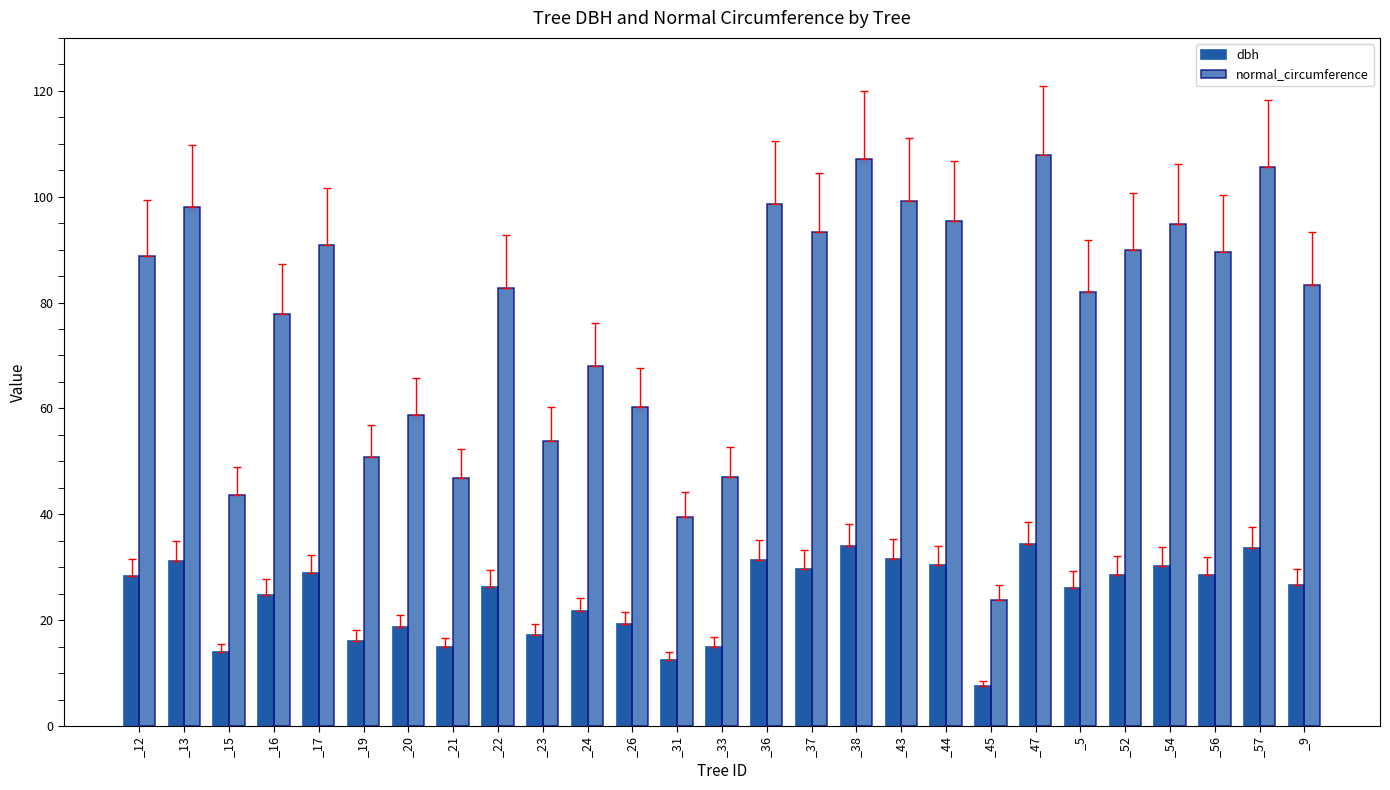

How many bars are there in total?

54